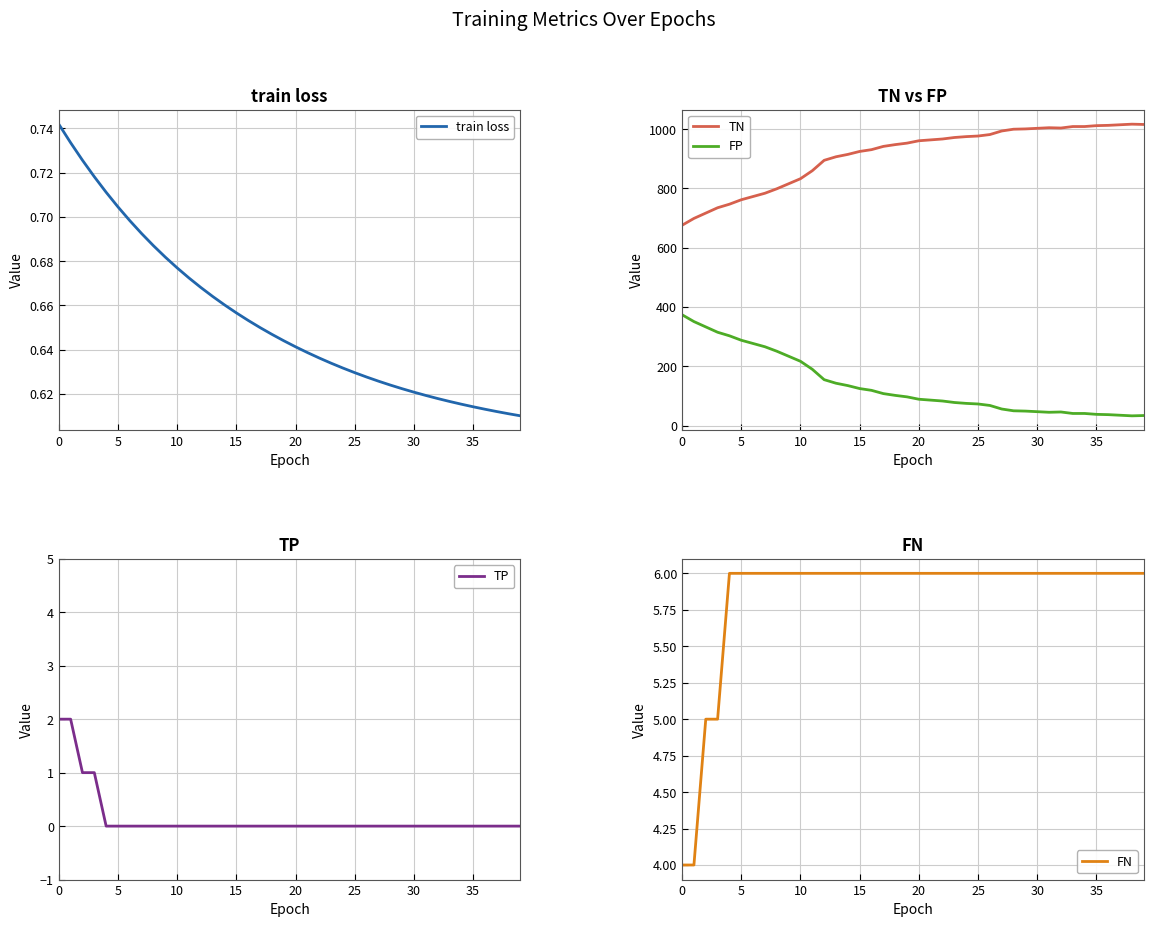

True or false: FP and TN cross at least once.

False